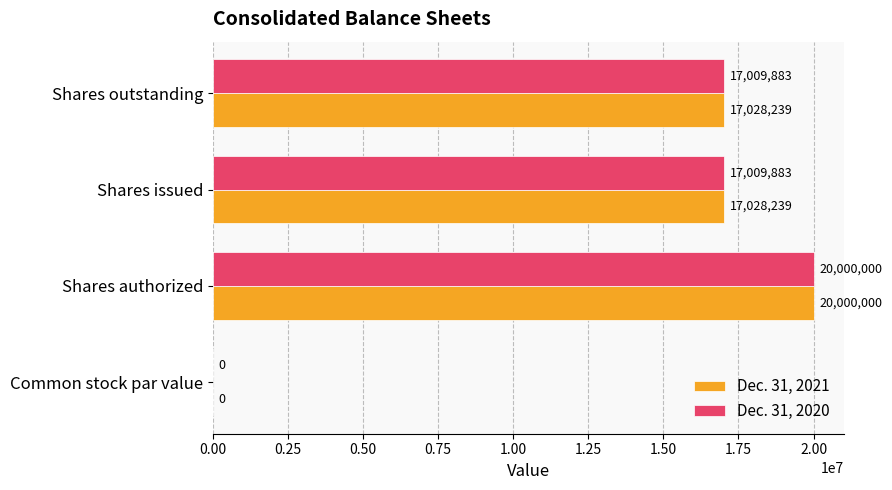

At which label does Dec. 31, 2020 reach its peak?

Shares authorized